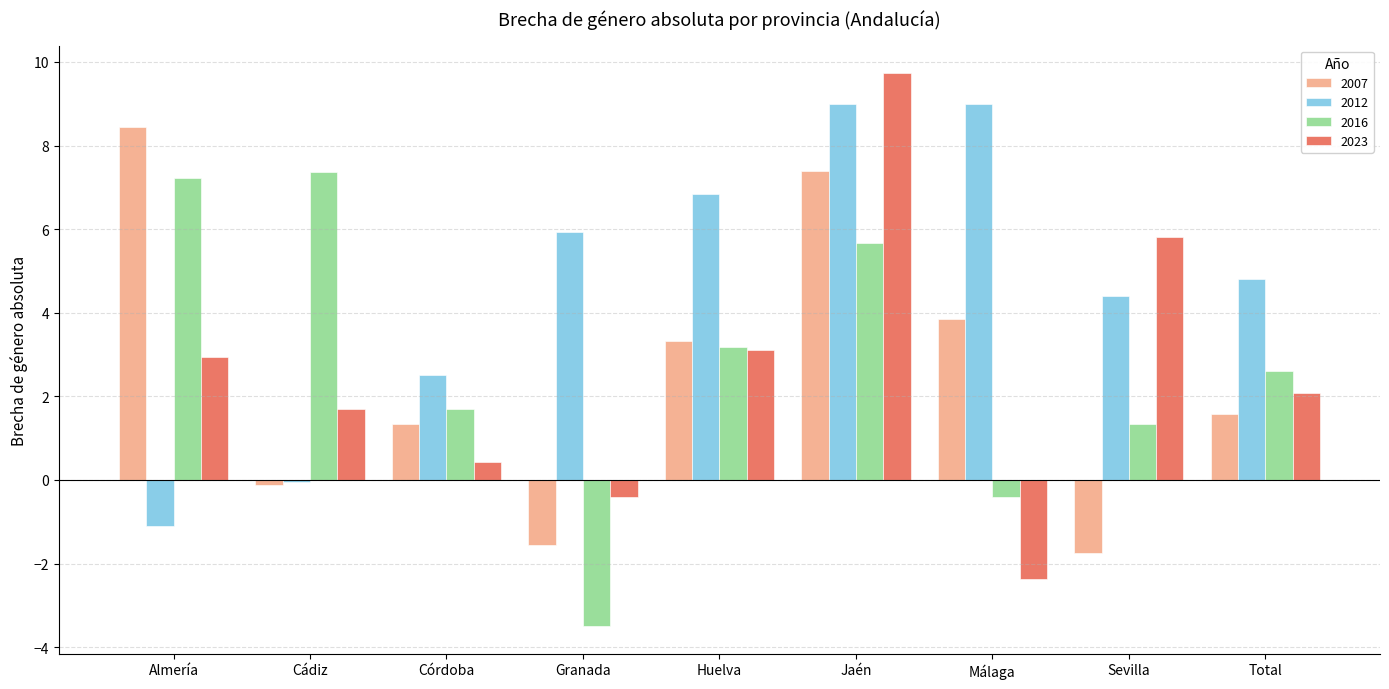

What is the sum of the 2023 values at Jaén and Málaga?

7.3